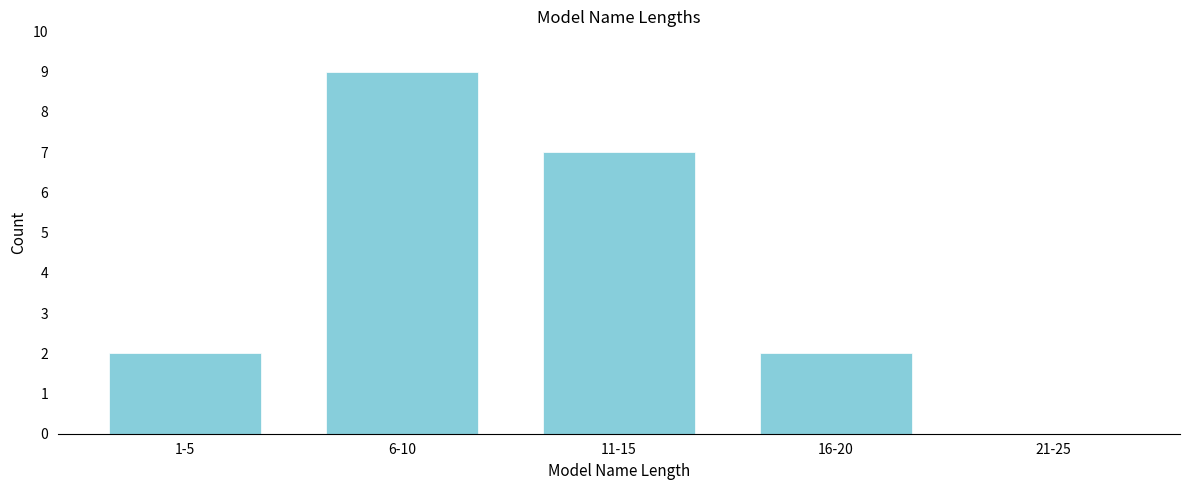

Reading left to right, what are all the values shown in this chart?

1-5=2	6-10=9	11-15=7	16-20=2	21-25=0